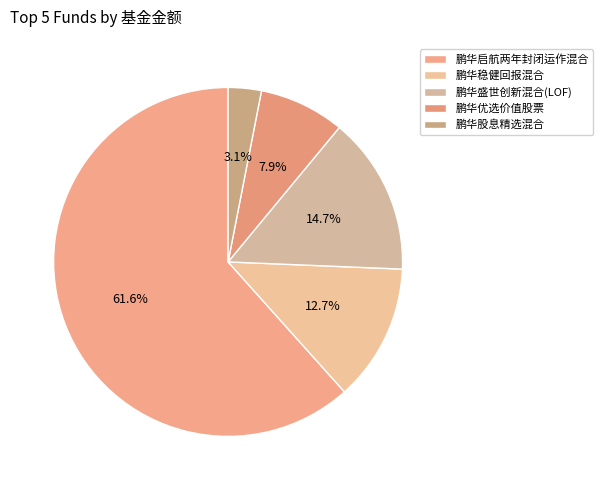

What is the smallest slice in the pie chart?

鹏华股息精选混合